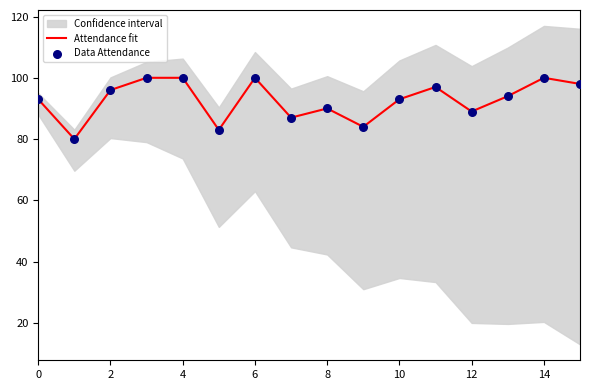

The value of Attendance fit at 4 is 100. True or false?

True